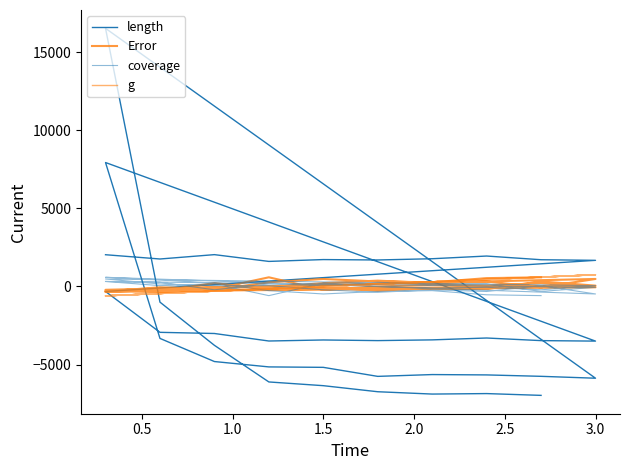

True or false: length has more than 1 interior local peaks.

True